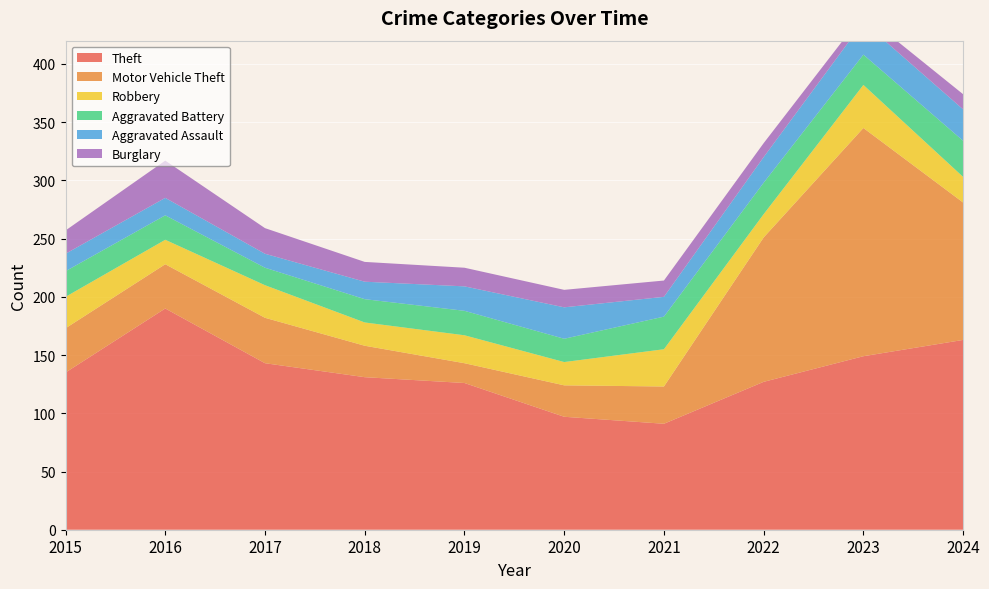

Reading left to right, extract all data points from this chart.

Theft: 2015=135	2016=190	2017=143	2018=131	2019=126	2020=97	2021=91	2022=127	2023=149	2024=163
Motor Vehicle Theft: 2015=38	2016=38	2017=39	2018=27	2019=17	2020=27	2021=32	2022=124	2023=196	2024=118
Robbery: 2015=27	2016=21	2017=28	2018=20	2019=24	2020=20	2021=32	2022=20	2023=37	2024=22
Aggravated Battery: 2015=22	2016=21	2017=15	2018=20	2019=21	2020=20	2021=28	2022=27	2023=26	2024=31
Aggravated Assault: 2015=15	2016=15	2017=12	2018=15	2019=21	2020=27	2021=17	2022=22	2023=28	2024=27
Burglary: 2015=20	2016=32	2017=22	2018=17	2019=16	2020=15	2021=14	2022=12	2023=7	2024=13